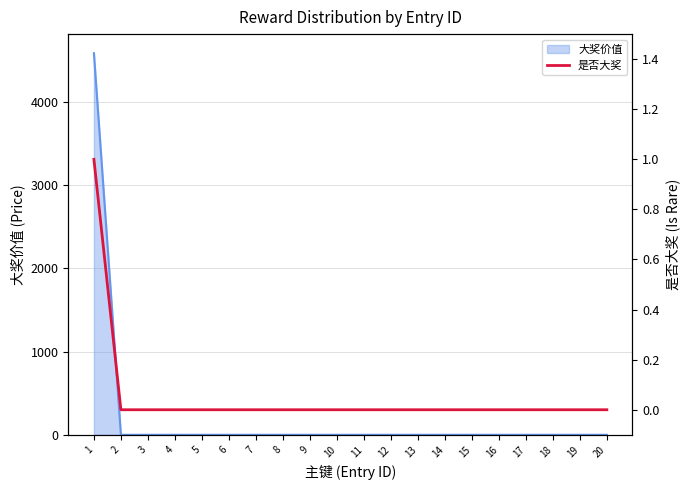

What is the sum of all values?

1